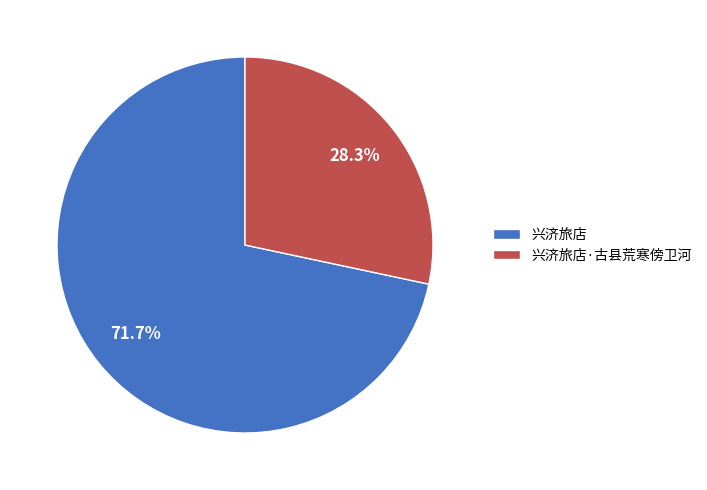

Which has a higher value, 兴济旅店 or 兴济旅店·古县荒寒傍卫河?

兴济旅店